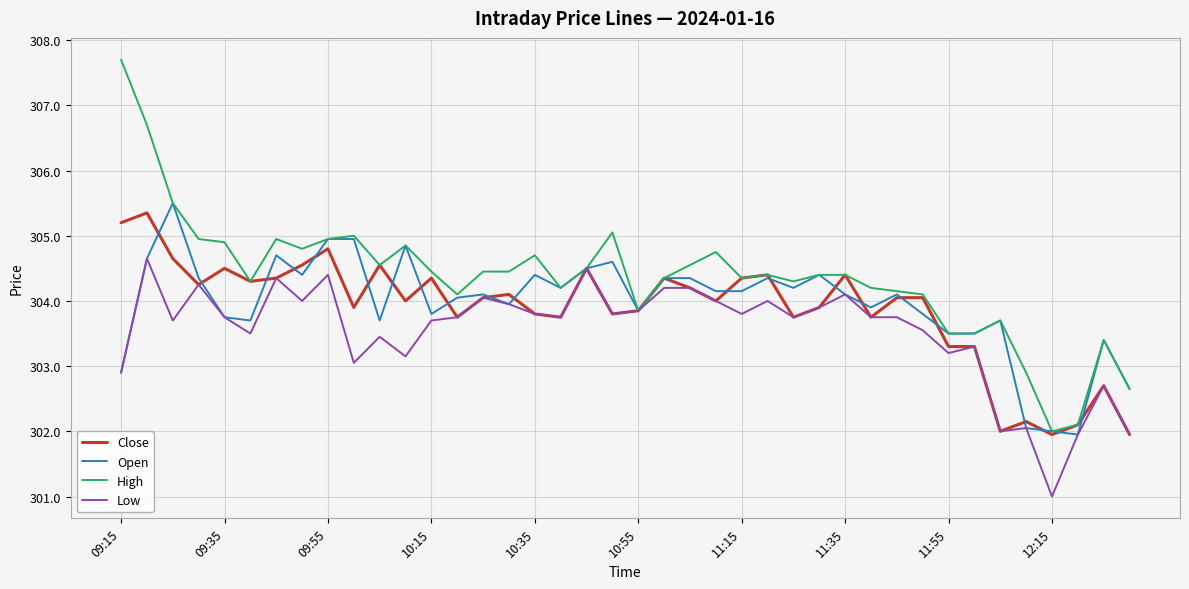

What is the smallest value displayed?

301.0